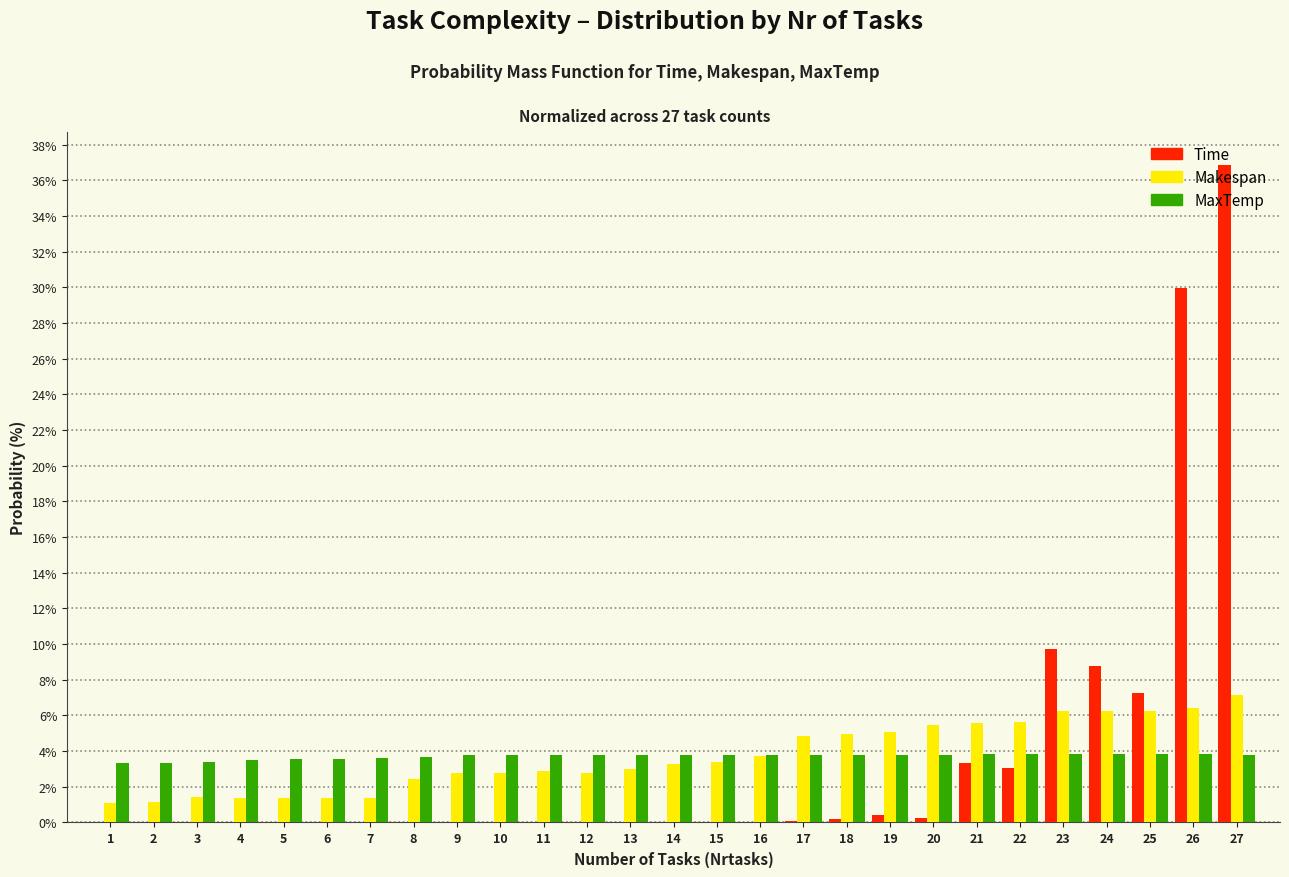

Is it true that Time equals 0.4 at 19?

True